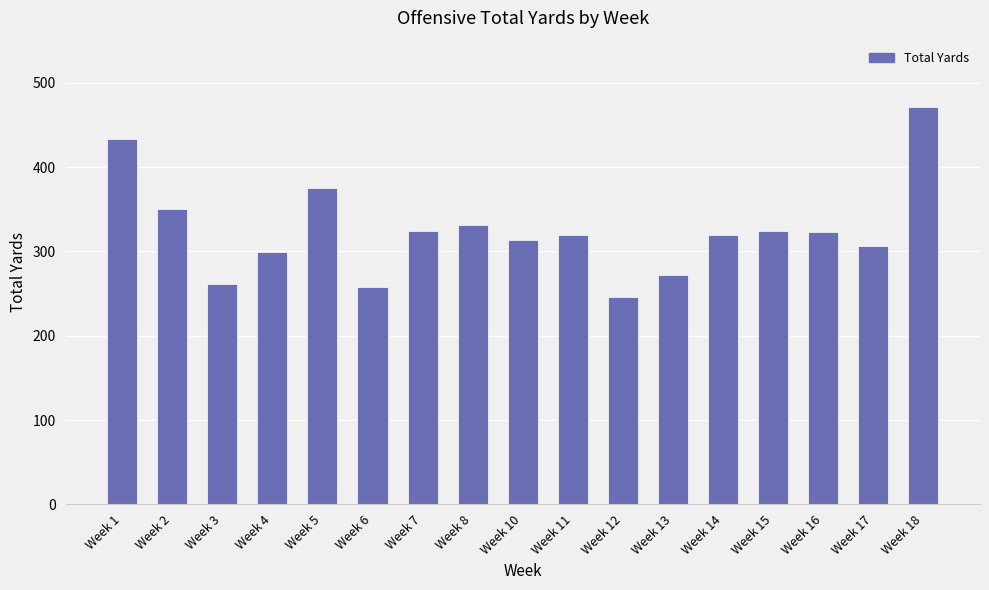

What is the average value?

325